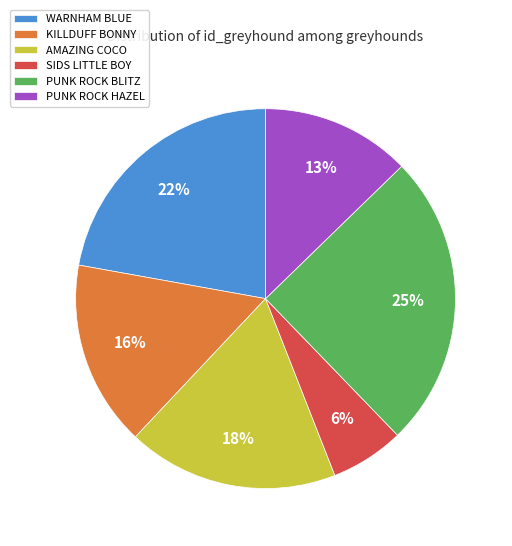

Does PUNK ROCK BLITZ account for over 50% of the chart?

No